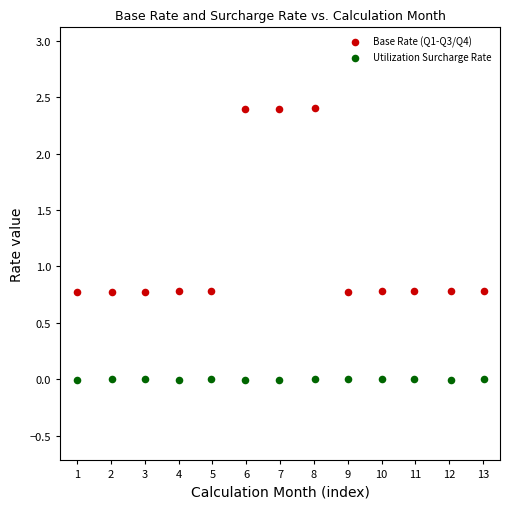

Which series contains the highest Y value?

Base Rate (Q1-Q3/Q4)